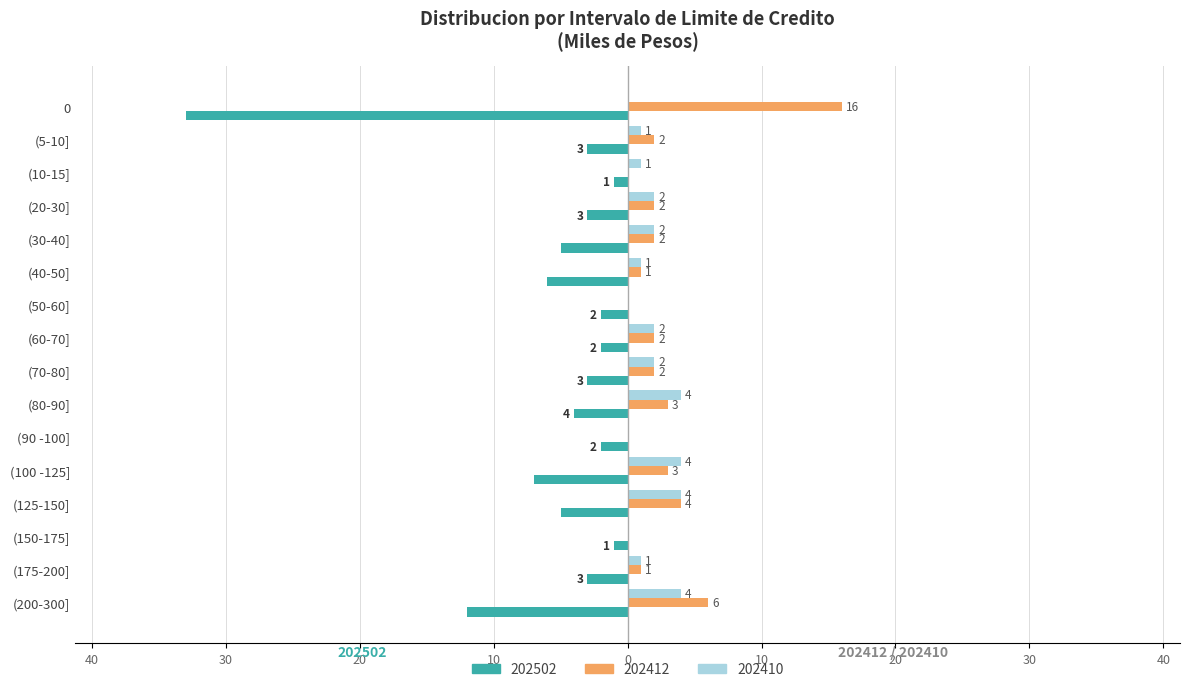

What are all the series names shown in the legend?

202502, 202412, 202410